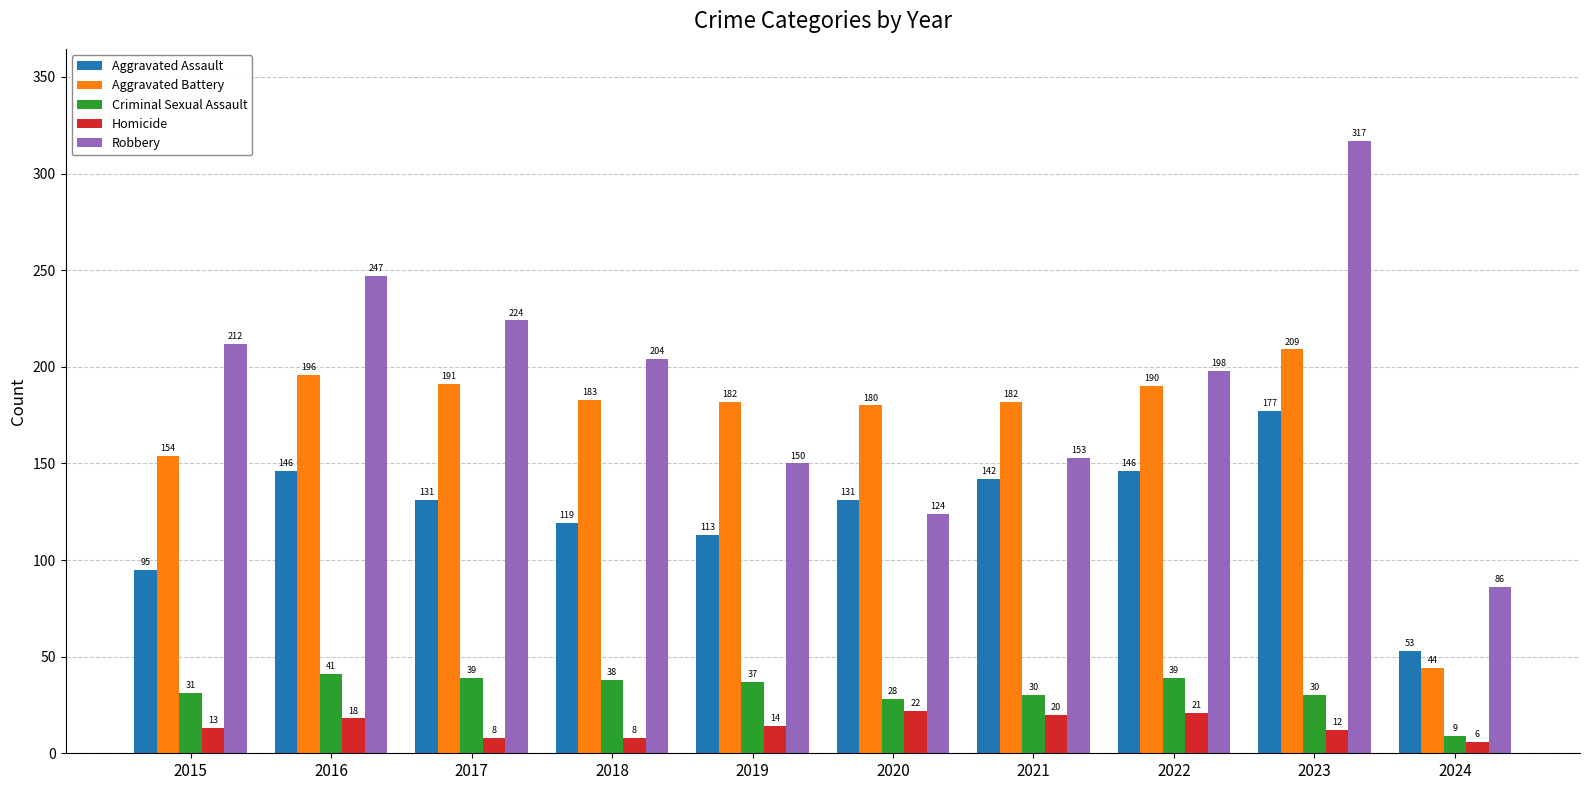

Which series changed the most between 2019 and 2021?

Aggravated Assault